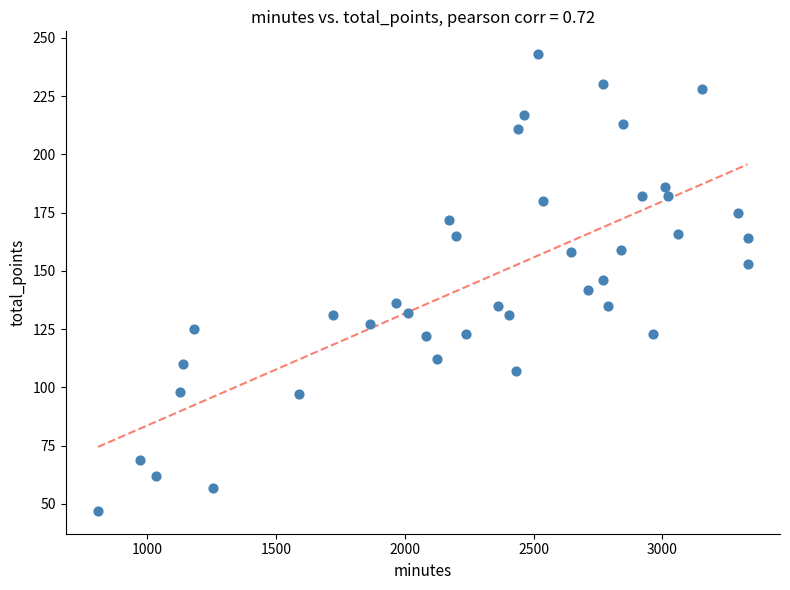

What is the range of Y values (max minus min)?

196